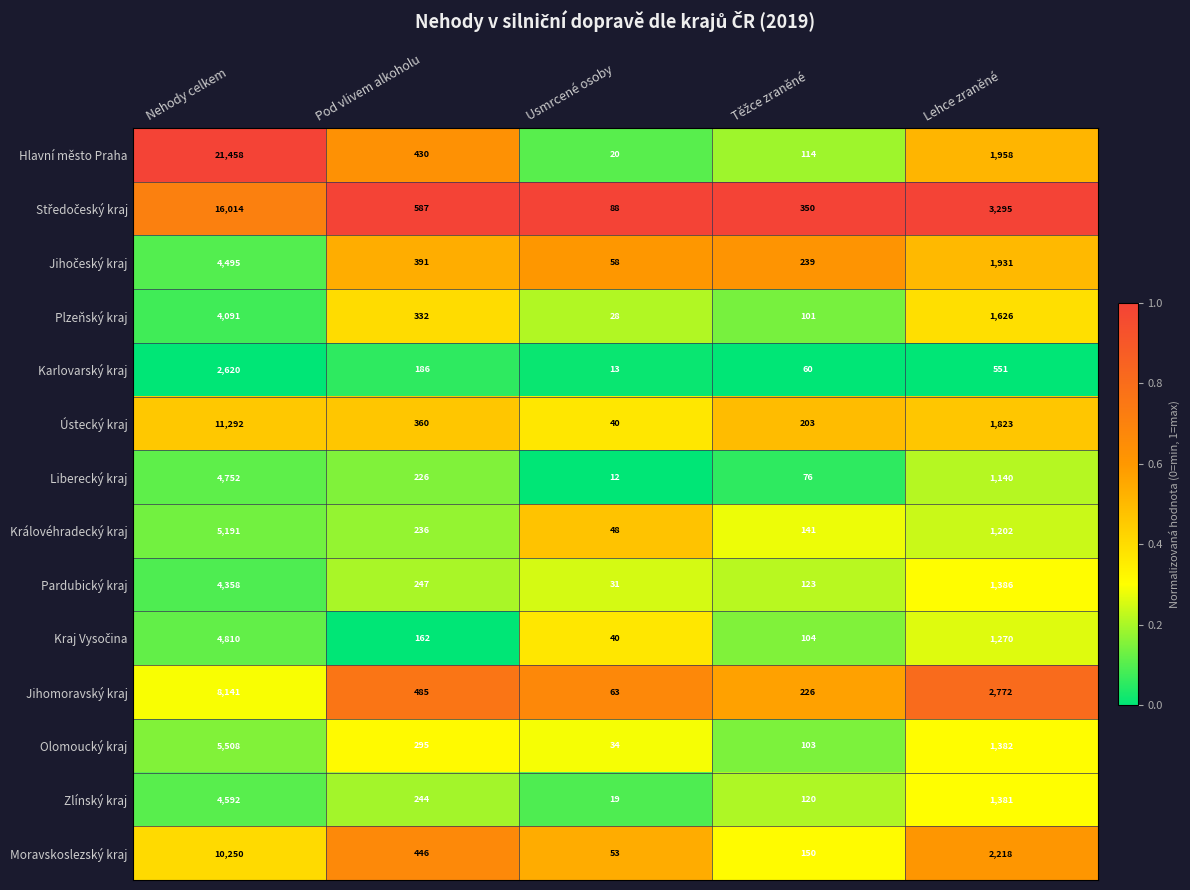

True or false: Karlovarský kraj has a value of 551 at Lehce zraněné.

True